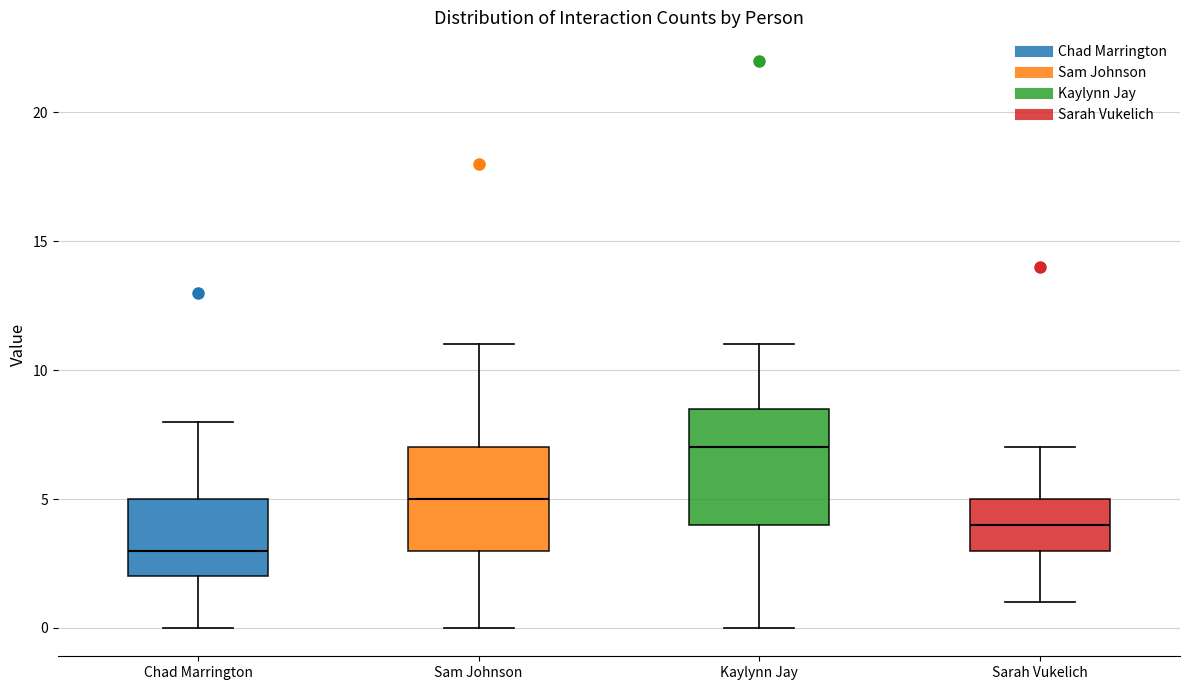

Which box's median line is the highest?

Kaylynn Jay